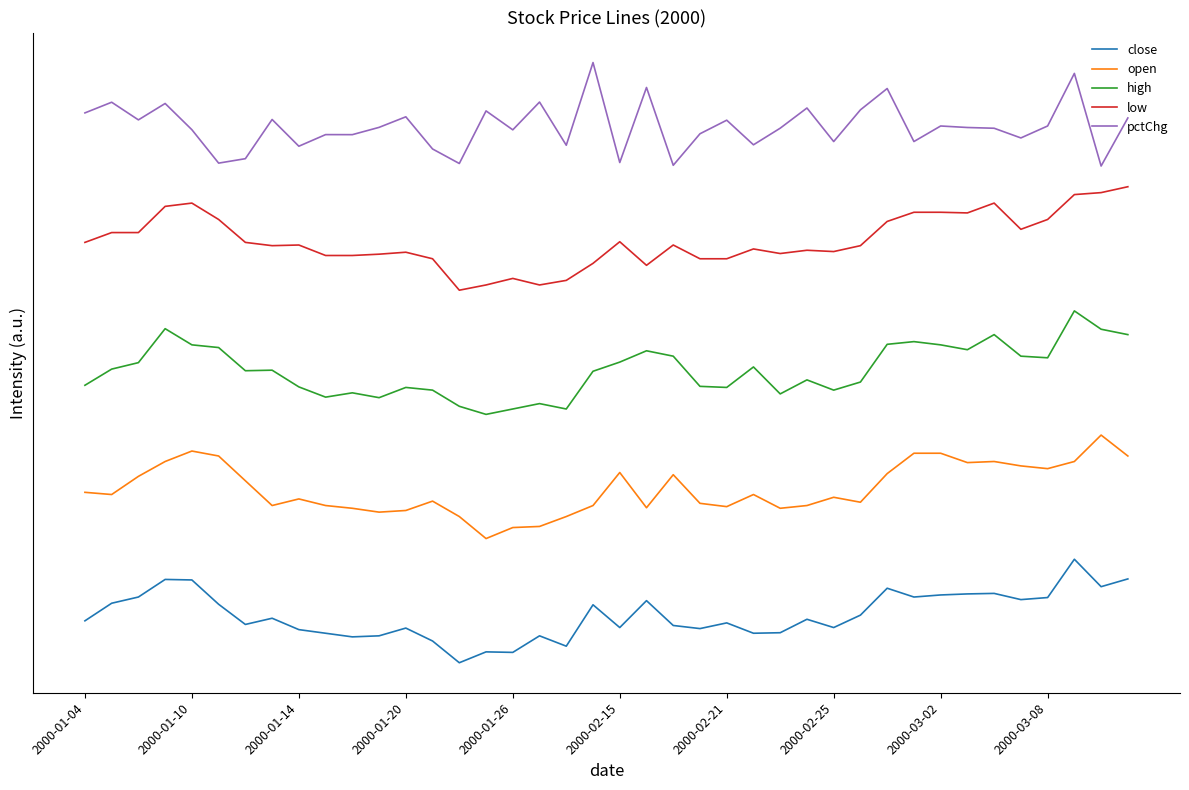

What are all the series names shown in the legend?

close, open, high, low, pctChg